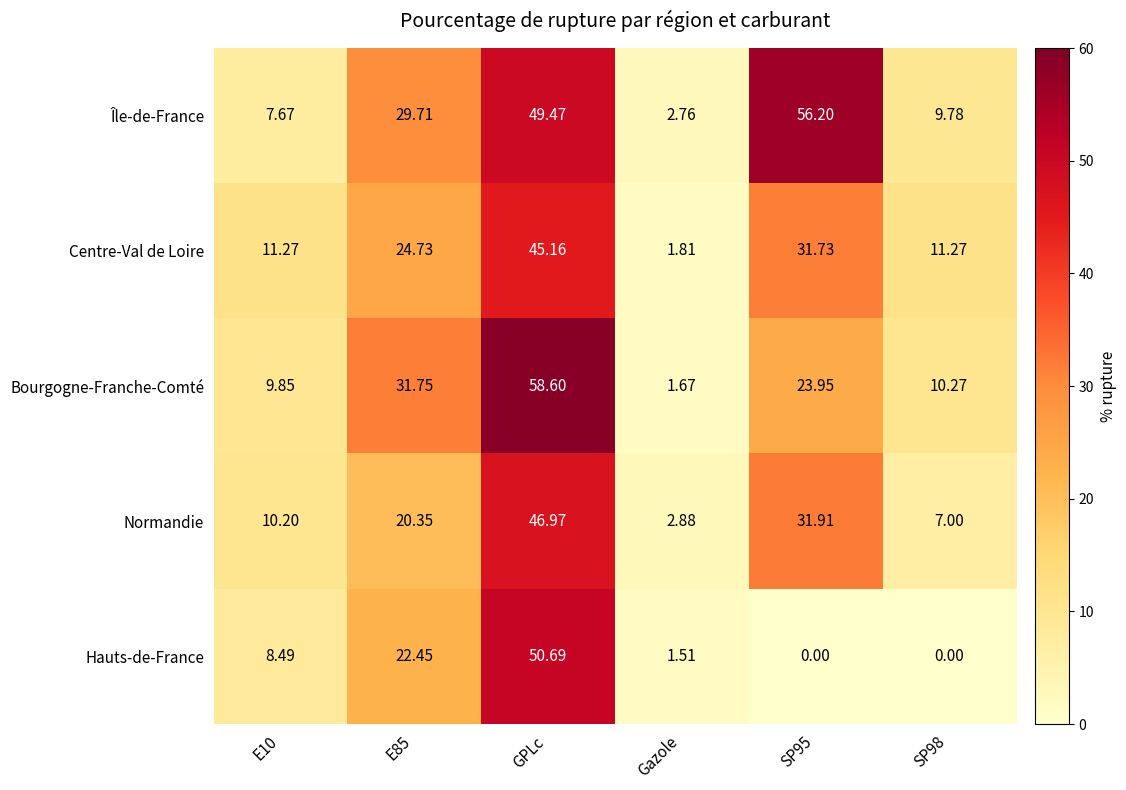

At how many categories does at least one series exceed 45?

2